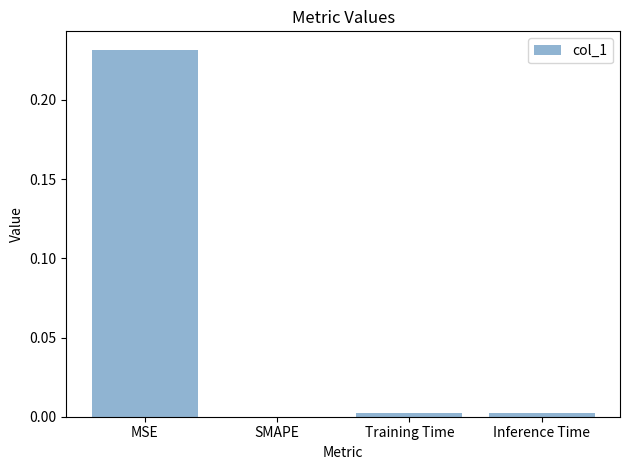

At which category does the chart reach its peak across all series?

MSE